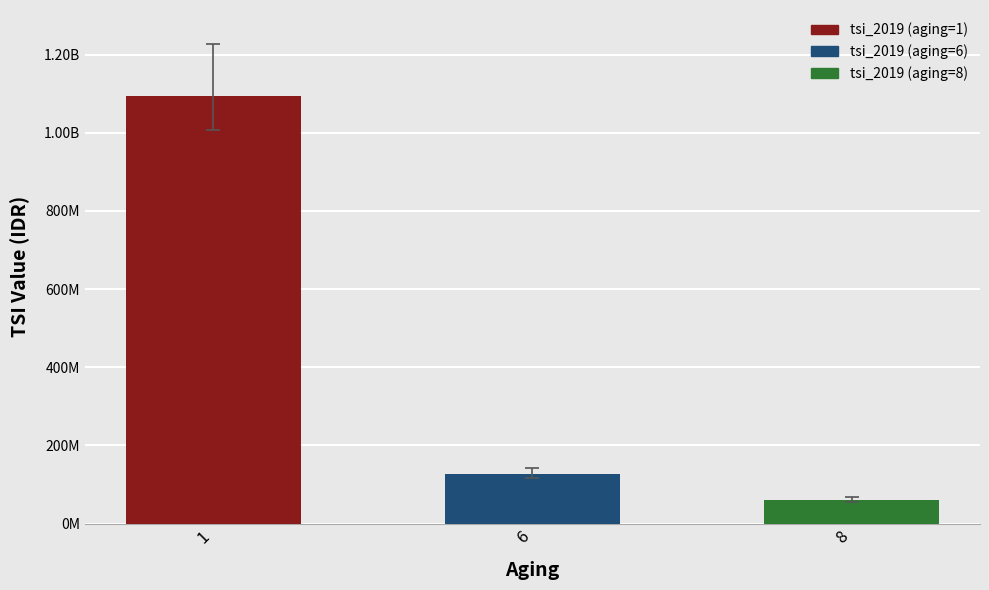

Reading right to left, extract all data points from this chart.

8=60000000	6=126000000	1=1095000000